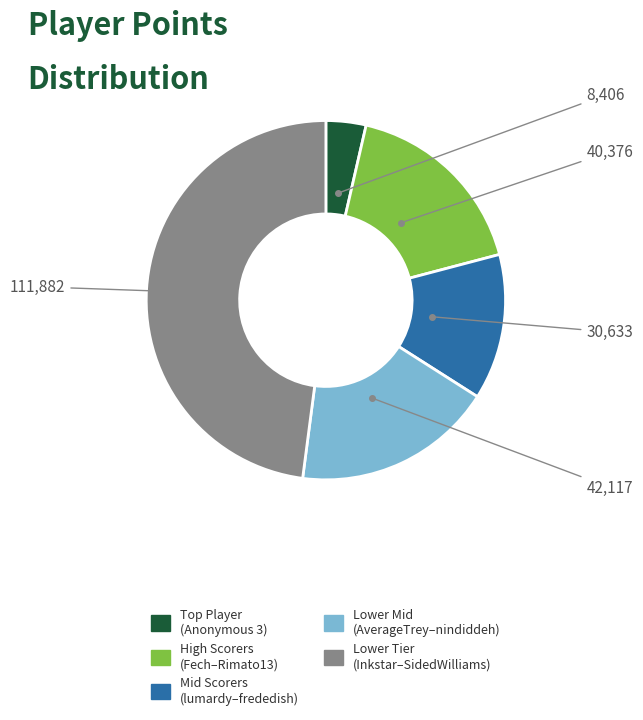

The Lower Tier (Inkstar–SidedWilliams) slice represents 48% of the pie. True or false?

True